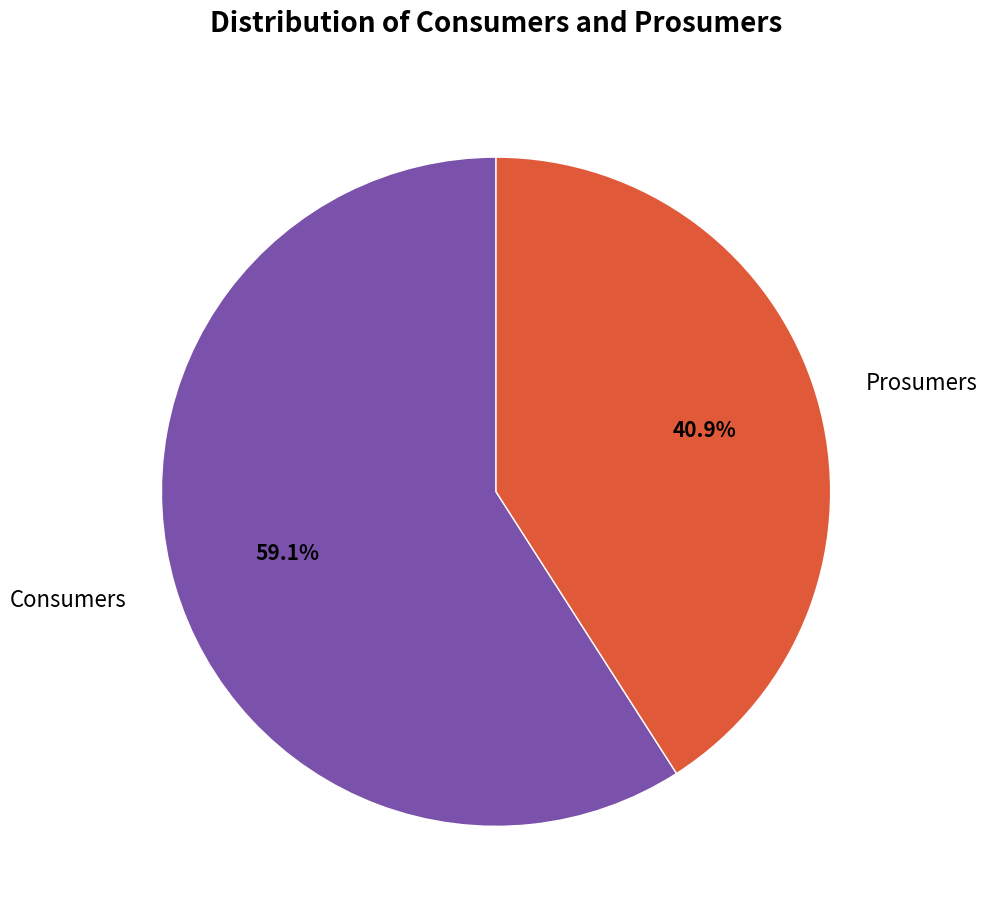

Is the sum of Consumers and Prosumers greater than half?

Yes